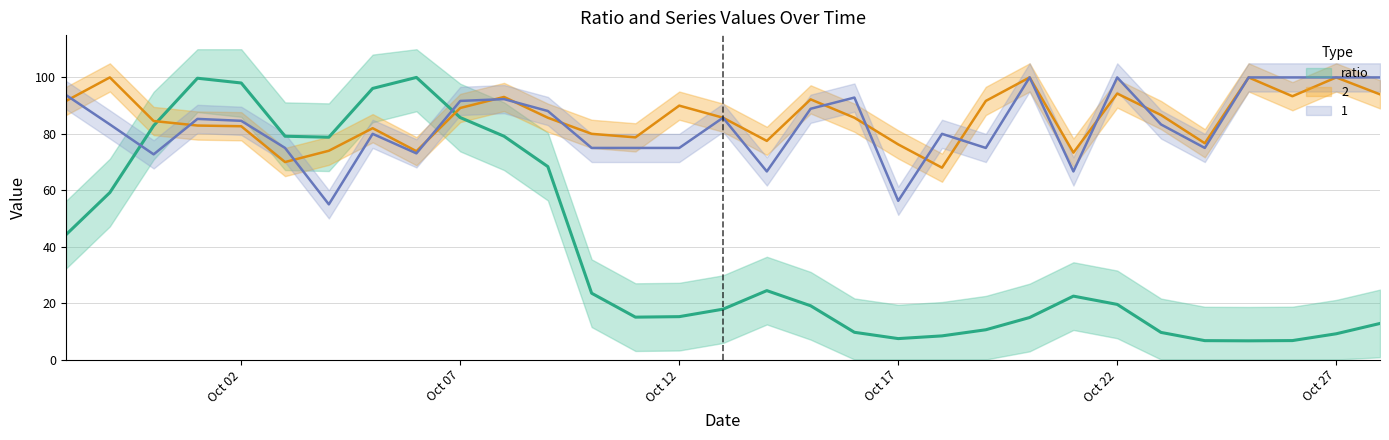

Where is the first local maximum for 1?

2017-10-01